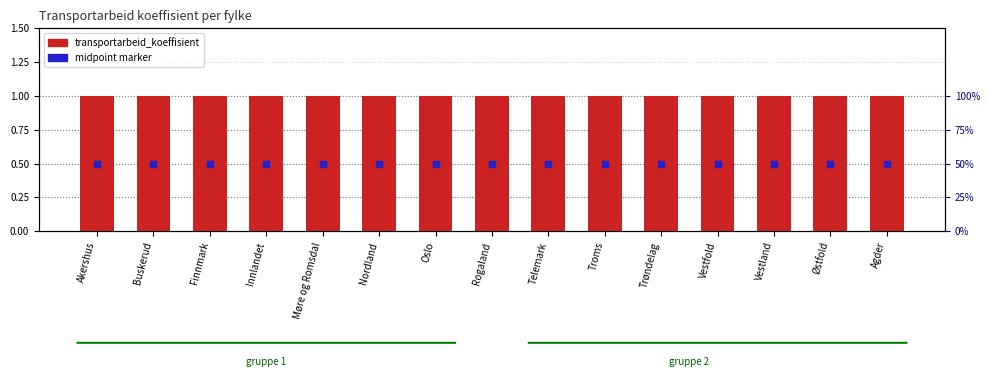

At which category is the sum across all series the highest?

Akershus